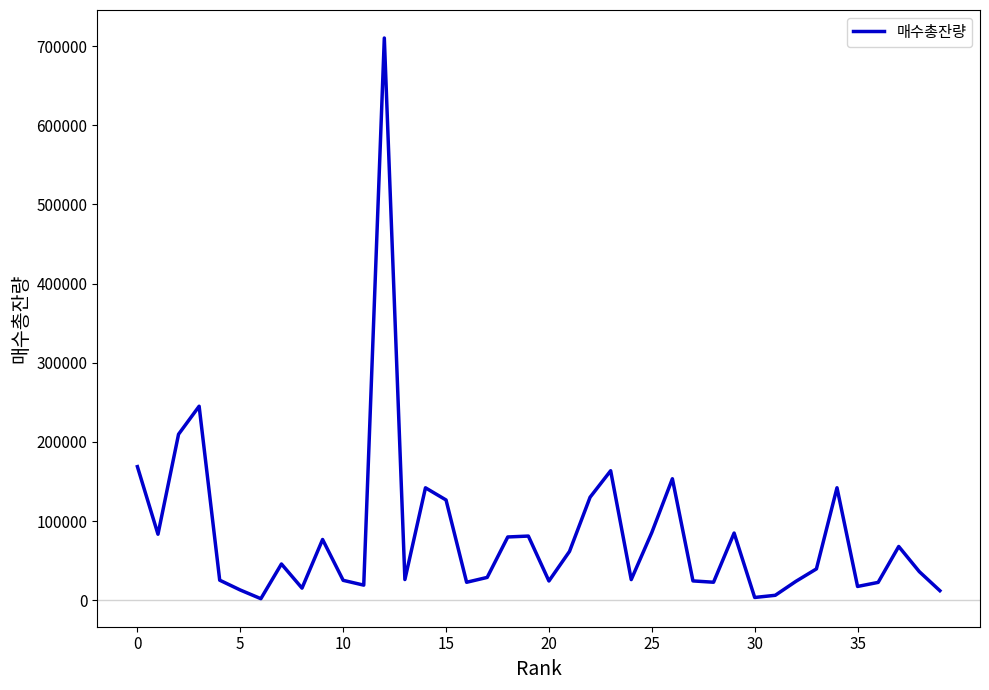

What is the difference between the maximum and minimum values?

708375